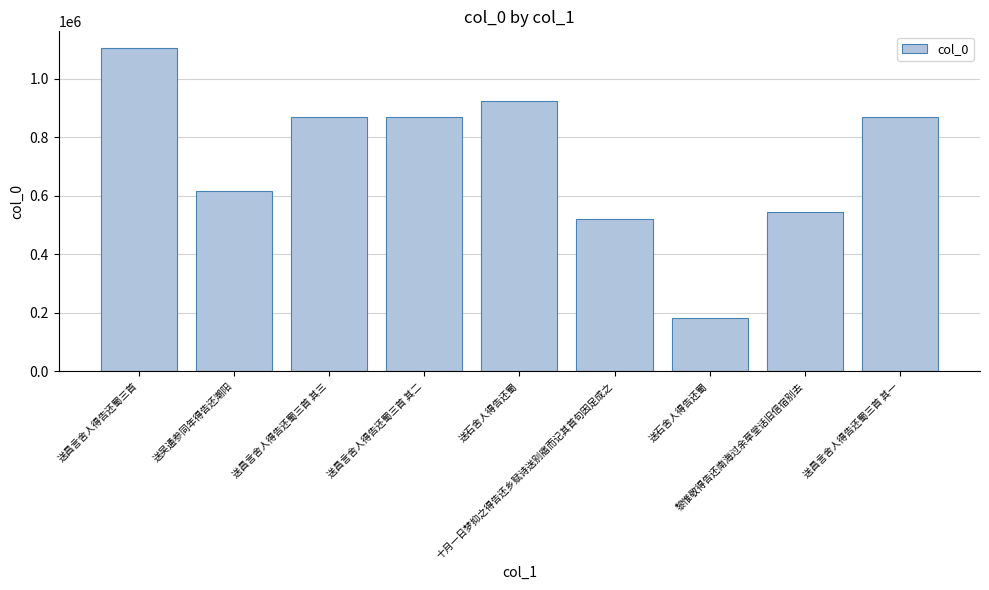

What is the approximate value at 送石舍人得告还蜀, to the nearest 10?

183370